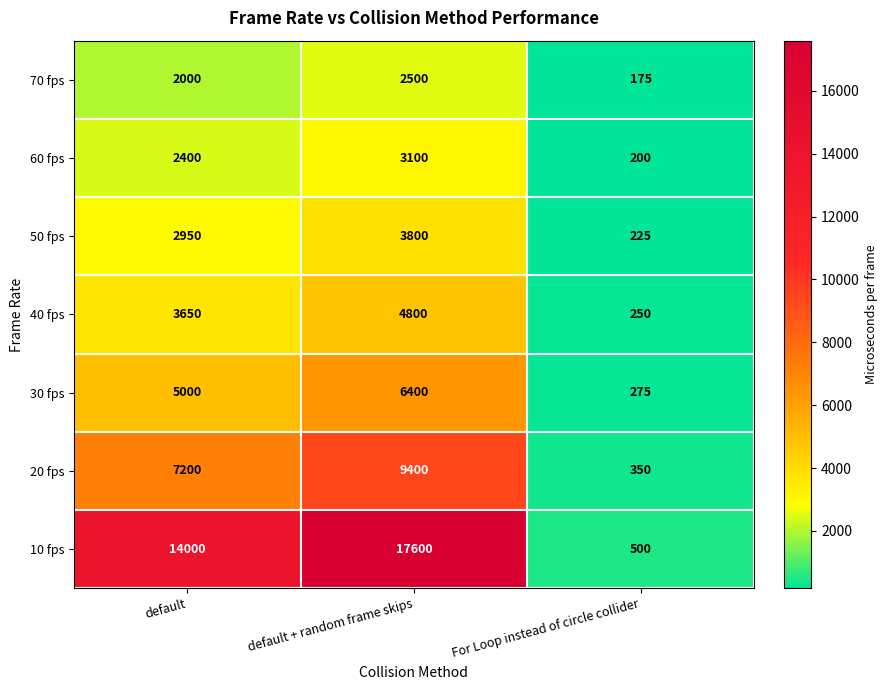

What is the sum of the 60 fps values at For Loop instead of circle collider and default?

2600